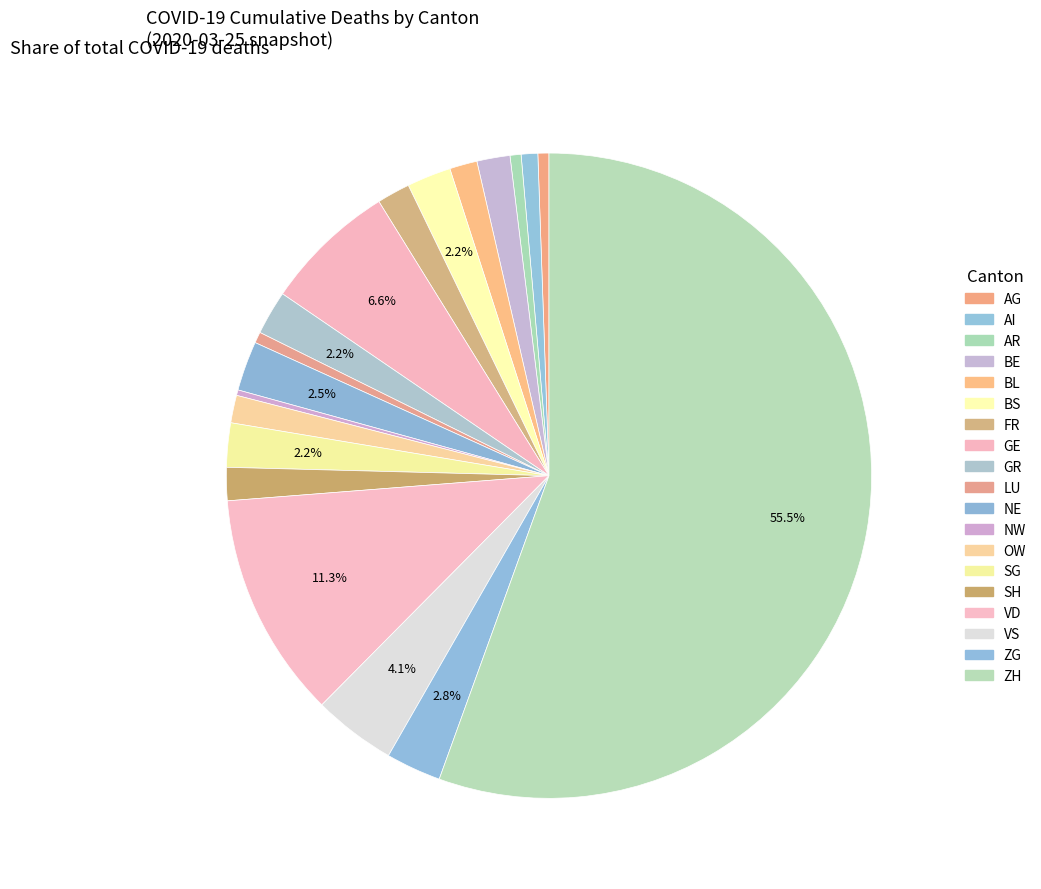

Combined, do AG and VS account for over 50%?

No